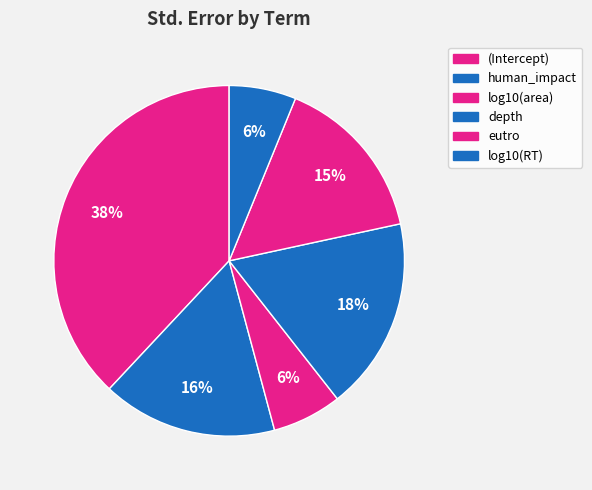

Count the number of slices in the pie.

6